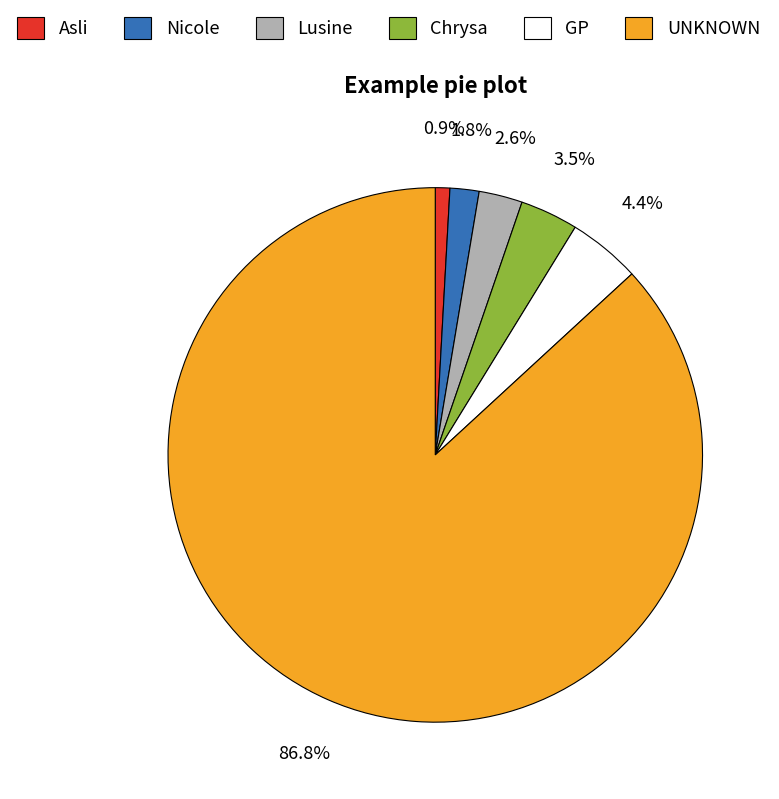

What portion of the pie excludes Chrysa?

96.5%